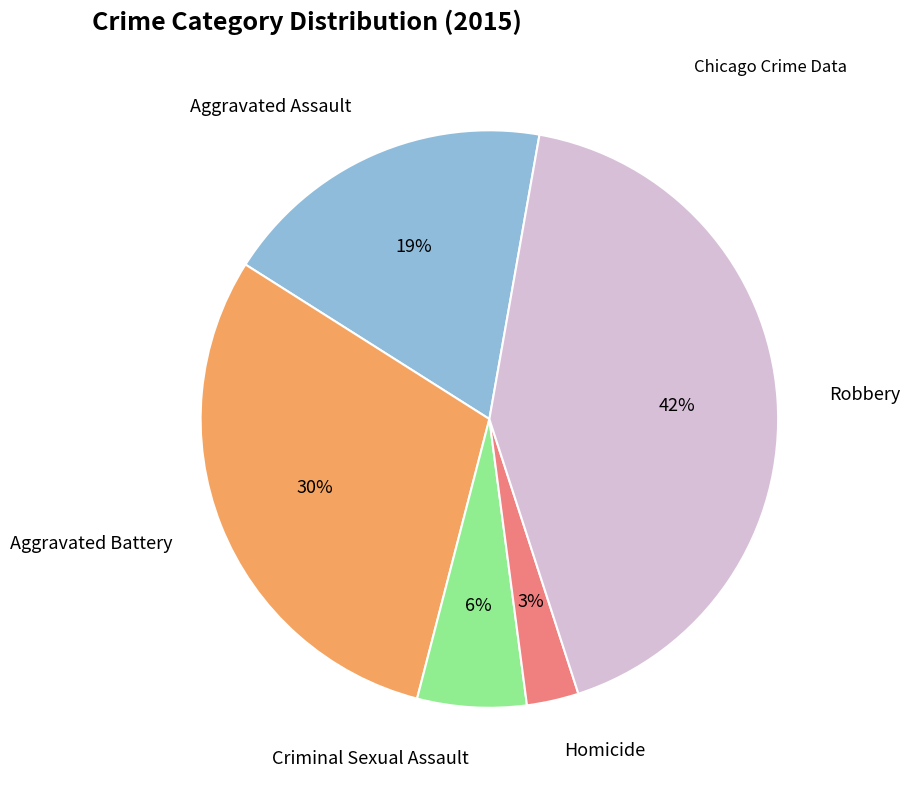

To the nearest percent, what is the difference between the largest and smallest slice percentages?

39%